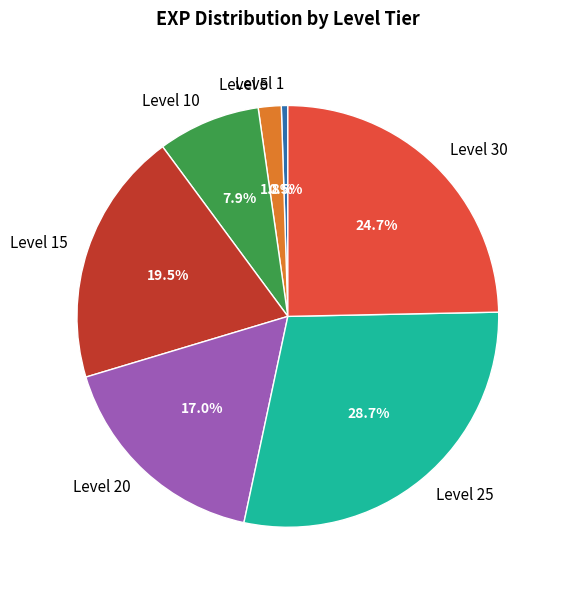

True or false: Level 30 accounts for 25% of the total.

True